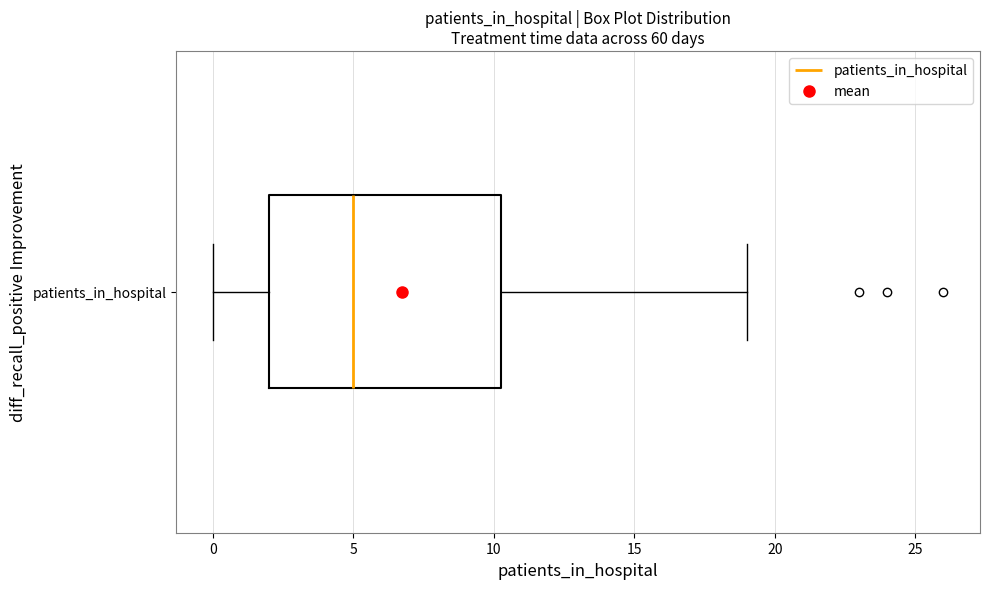

Read this box plot against the x-axis: the position of the median line, the range covered by the box, and the ends of both whiskers. The values are not printed on the chart, so give them approximately, as read against the axis.

median 5.0, box 2.0 to 10.5, whiskers 0.0 to 19.0